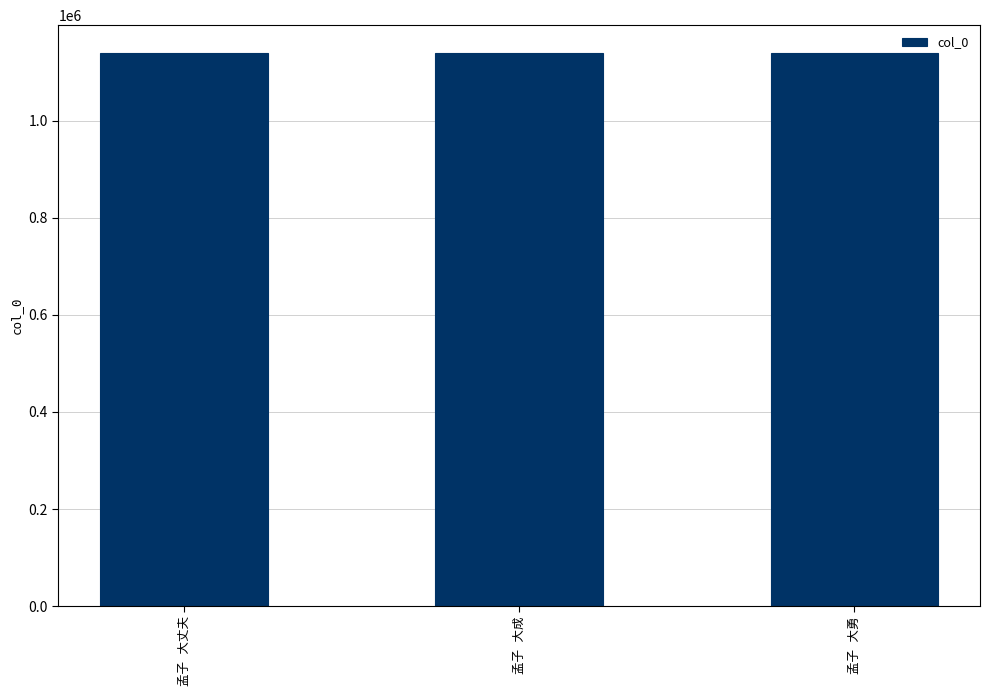

What is the value of the 2nd bar from the left?

1140079